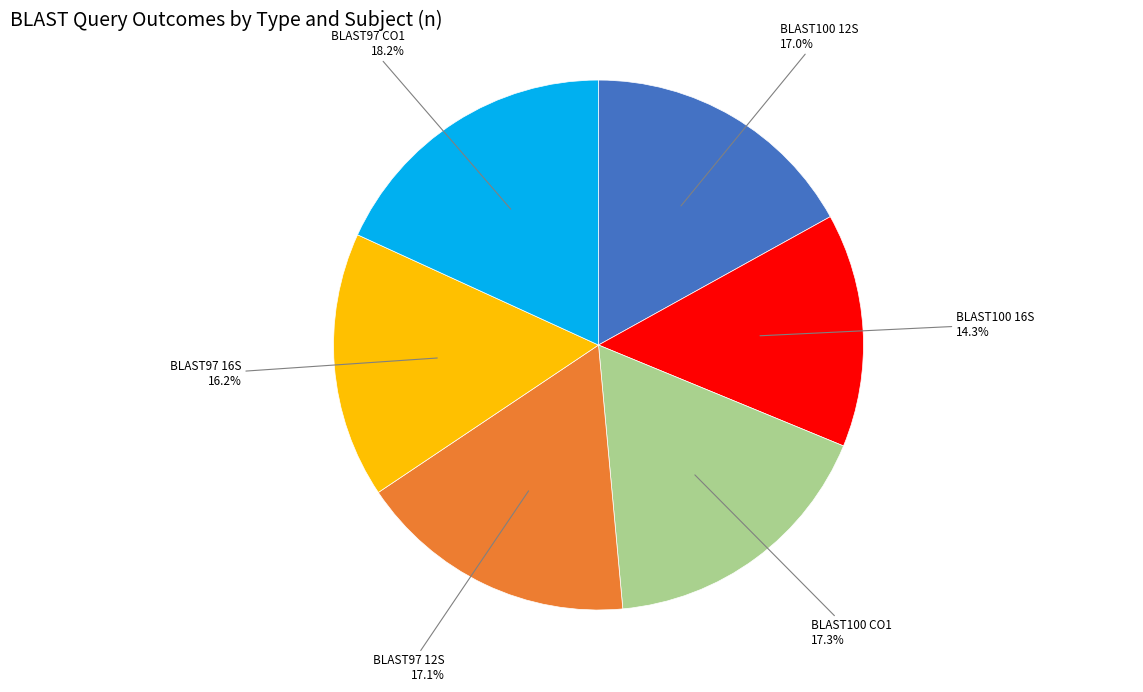

Is there a majority slice in this chart?

No